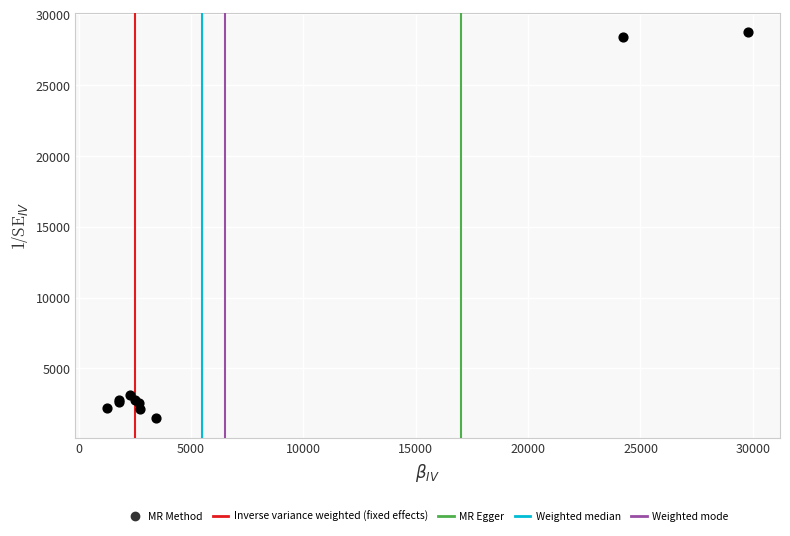

What Y value in the scatter plot is closest to 15108?

3084